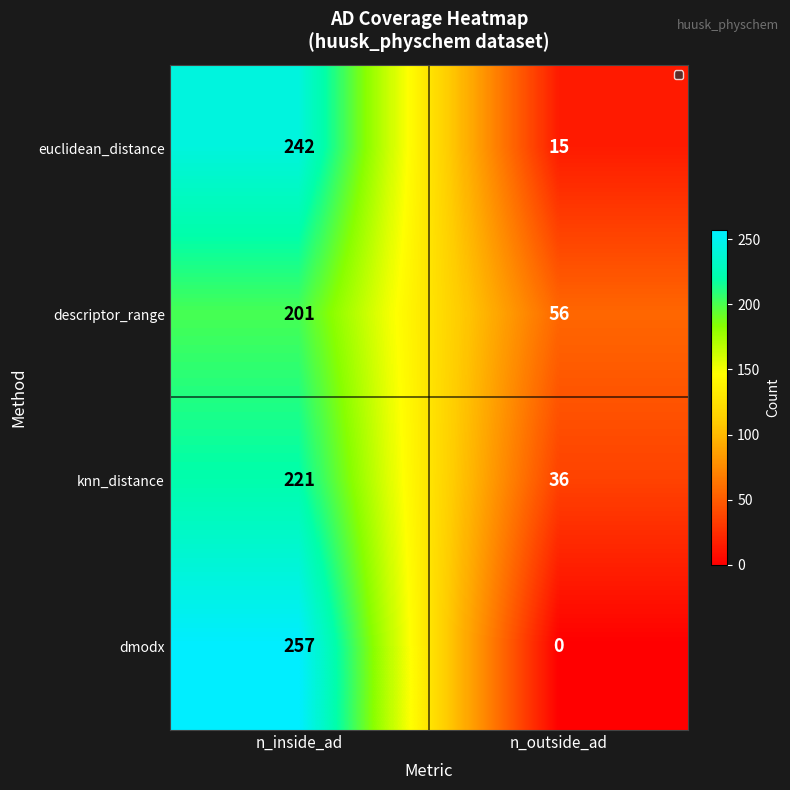

Which label corresponds to the smallest value in the chart?

n_outside_ad